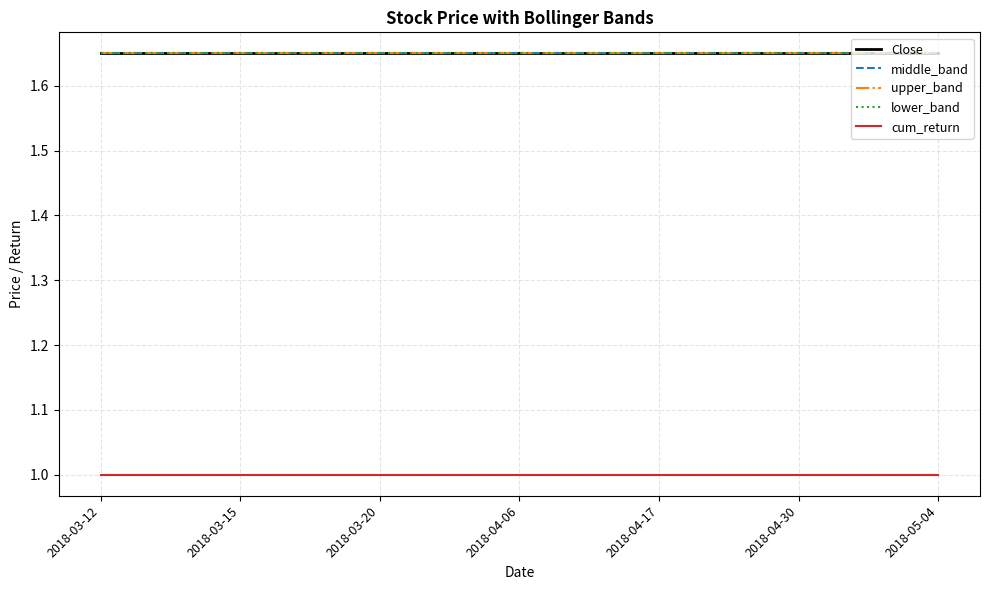

What are all the series names shown in the legend?

Close, middle_band, upper_band, lower_band, cum_return